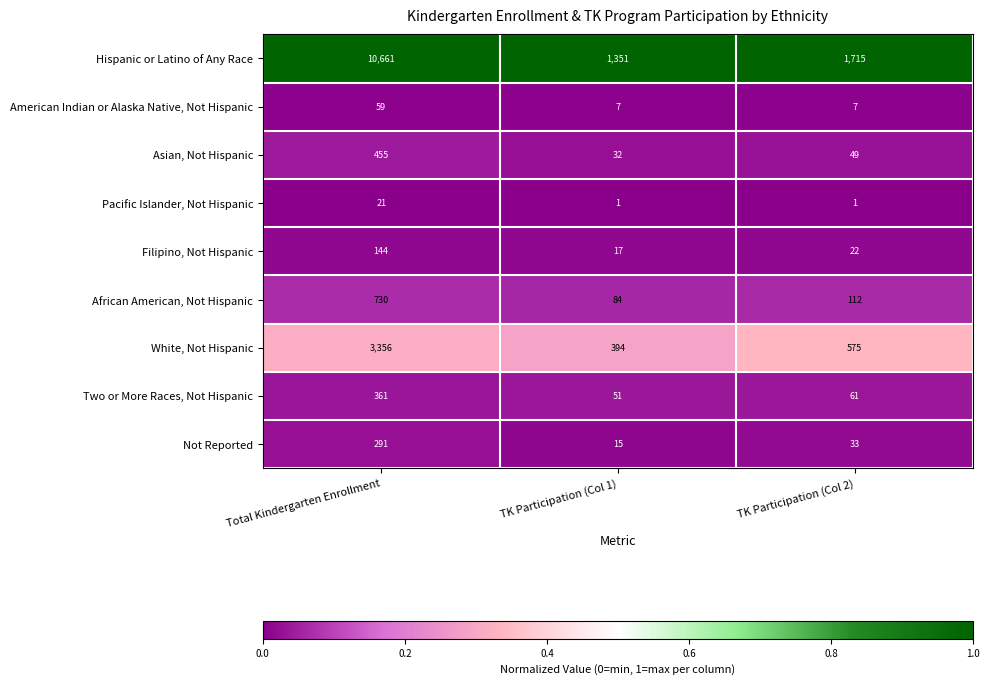

Reading left to right, what are all the values shown in this chart?

Hispanic or Latino of Any Race: 10661	1351	1715
American Indian or Alaska Native, Not Hispanic: 59	7	7
Asian, Not Hispanic: 455	32	49
Pacific Islander, Not Hispanic: 21	1	1
Filipino, Not Hispanic: 144	17	22
African American, Not Hispanic: 730	84	112
White, Not Hispanic: 3356	394	575
Two or More Races, Not Hispanic: 361	51	61
Not Reported: 291	15	33